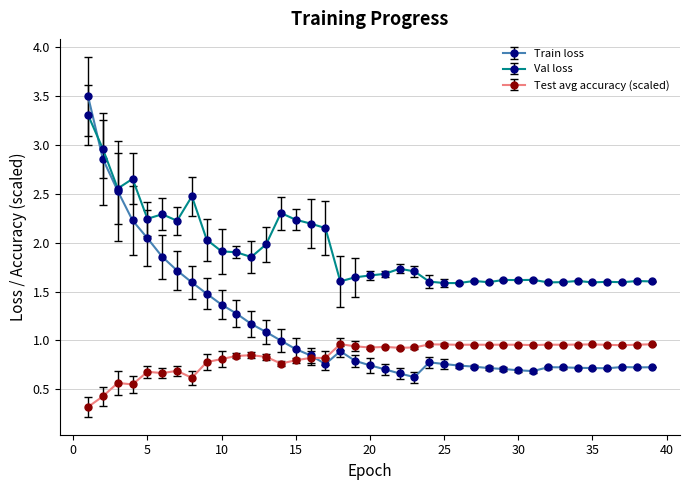

List the series in order of their peak value, highest first.

Train loss, Val loss, Test avg accuracy (scaled)